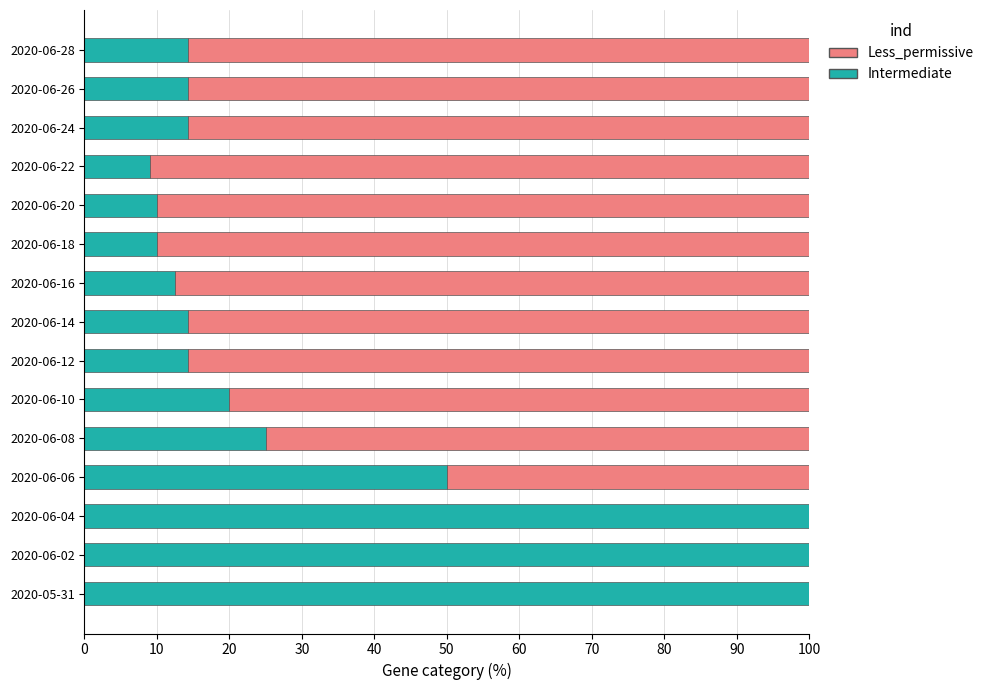

Is it true that Intermediate equals 18.9 at 2020-06-28?

False